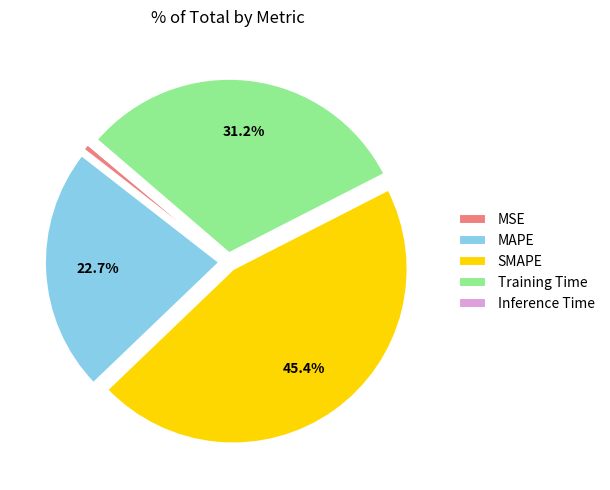

Is it true that MAPE is 12% of the pie?

False